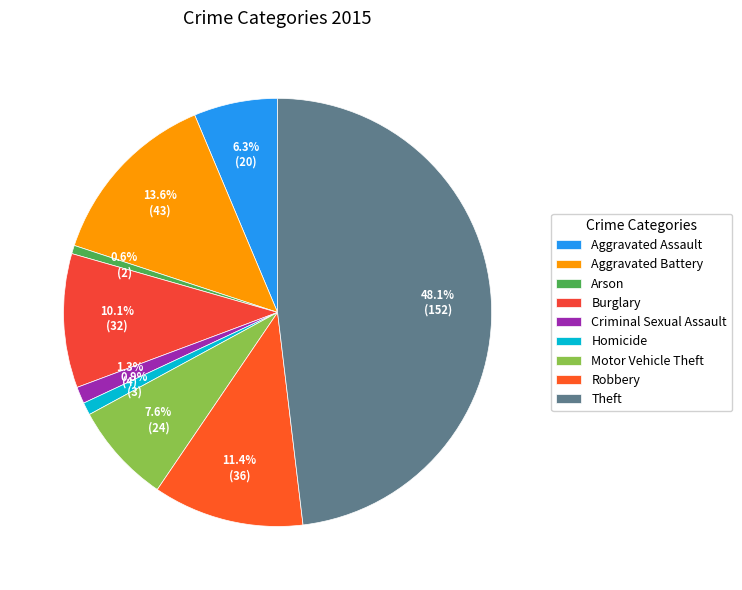

What is the smallest slice in the pie chart?

Arson